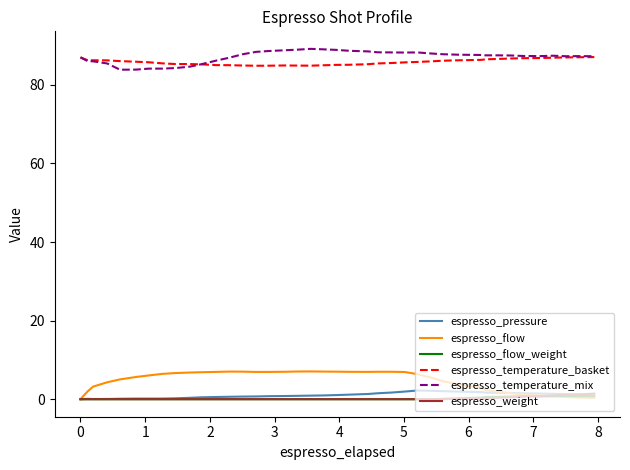

What is the lowest value of the espresso_temperature_mix series?

83.9